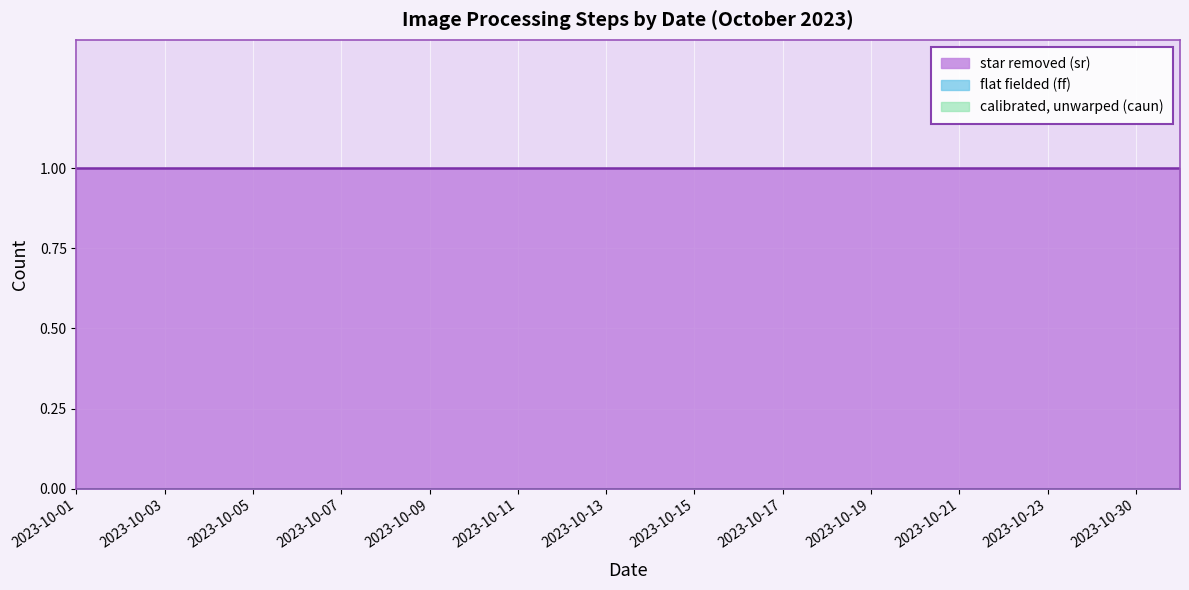

At 2023-10-18, list the series in order from largest to smallest.

star removed (sr), flat fielded (ff), calibrated, unwarped (caun)